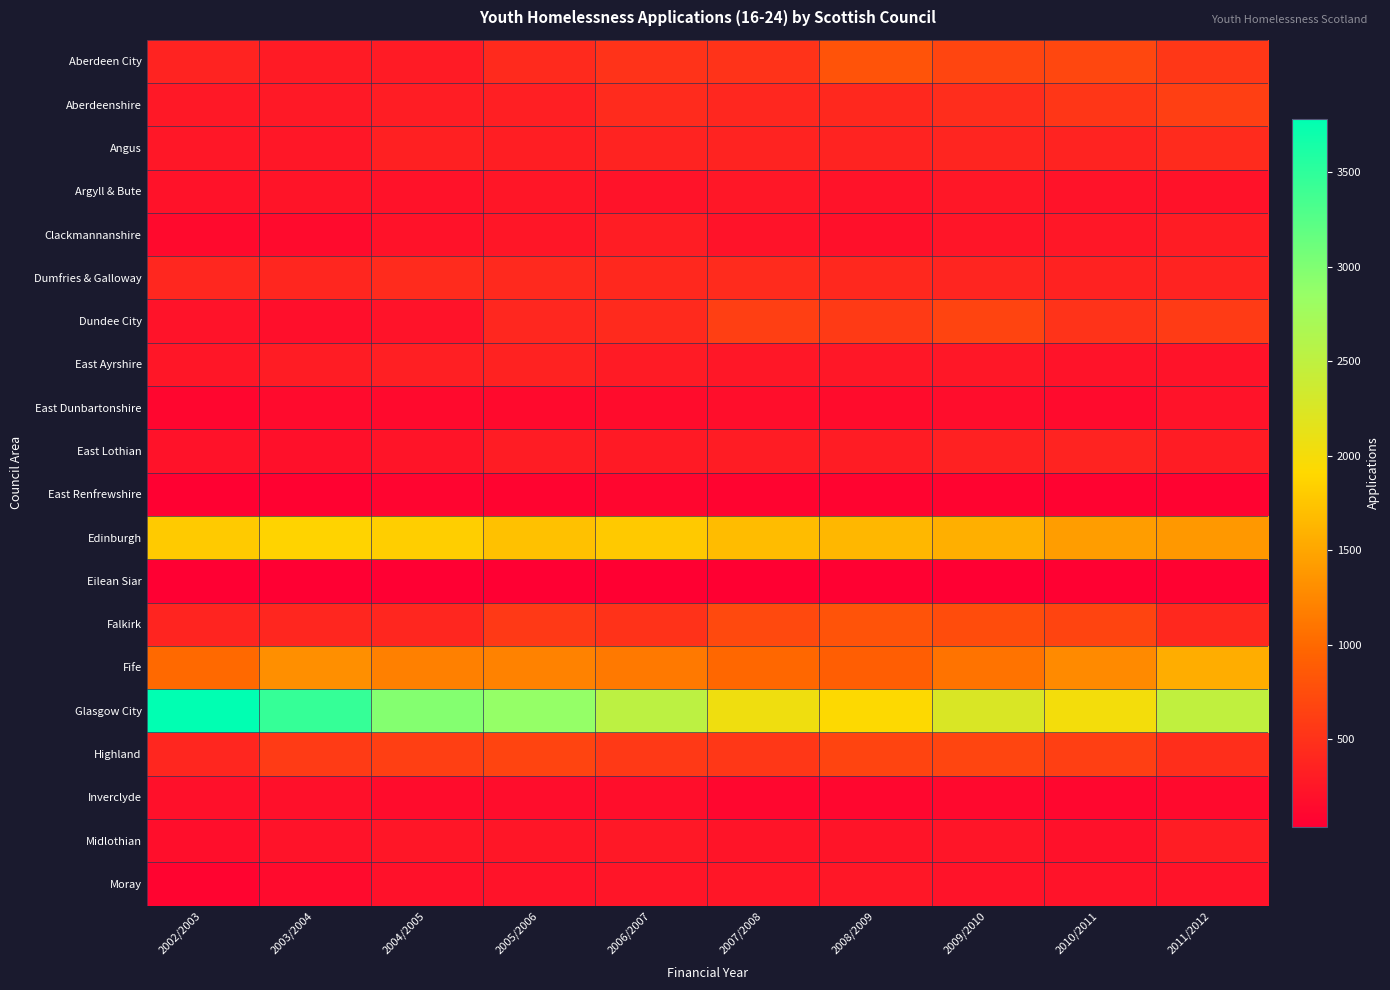

Reading left to right, what are all the values shown in this chart?

Aberdeen City: 2002/2003=368	2003/2004=295	2004/2005=292	2005/2006=425	2006/2007=512	2007/2008=511	2008/2009=800	2009/2010=680	2010/2011=701	2011/2012=542
Aberdeenshire: 2002/2003=265	2003/2004=275	2004/2005=311	2005/2006=336	2006/2007=441	2007/2008=404	2008/2009=415	2009/2010=460	2010/2011=536	2011/2012=621
Angus: 2002/2003=250	2003/2004=258	2004/2005=340	2005/2006=317	2006/2007=365	2007/2008=366	2008/2009=369	2009/2010=385	2010/2011=373	2011/2012=444
Argyll & Bute: 2002/2003=209	2003/2004=231	2004/2005=210	2005/2006=248	2006/2007=224	2007/2008=250	2008/2009=213	2009/2010=250	2010/2011=217	2011/2012=212
Clackmannanshire: 2002/2003=134	2003/2004=149	2004/2005=209	2005/2006=248	2006/2007=310	2007/2008=225	2008/2009=191	2009/2010=239	2010/2011=250	2011/2012=307
Dumfries & Galloway: 2002/2003=399	2003/2004=392	2004/2005=435	2005/2006=420	2006/2007=415	2007/2008=435	2008/2009=417	2009/2010=388	2010/2011=358	2011/2012=360
Dundee City: 2002/2003=223	2003/2004=185	2004/2005=216	2005/2006=409	2006/2007=428	2007/2008=620	2008/2009=572	2009/2010=671	2010/2011=517	2011/2012=583
East Ayrshire: 2002/2003=246	2003/2004=307	2004/2005=325	2005/2006=358	2006/2007=295	2007/2008=255	2008/2009=259	2009/2010=255	2010/2011=227	2011/2012=222
East Dunbartonshire: 2002/2003=99	2003/2004=142	2004/2005=135	2005/2006=134	2006/2007=155	2007/2008=175	2008/2009=161	2009/2010=165	2010/2011=150	2011/2012=215
East Lothian: 2002/2003=206	2003/2004=196	2004/2005=230	2005/2006=303	2006/2007=282	2007/2008=304	2008/2009=302	2009/2010=349	2010/2011=365	2011/2012=303
East Renfrewshire: 2002/2003=55	2003/2004=62	2004/2005=92	2005/2006=86	2006/2007=100	2007/2008=86	2008/2009=85	2009/2010=85	2010/2011=73	2011/2012=77
Edinburgh: 2002/2003=1797	2003/2004=1871	2004/2005=1829	2005/2006=1722	2006/2007=1785	2007/2008=1676	2008/2009=1639	2009/2010=1574	2010/2011=1425	2011/2012=1389
Eilean Siar: 2002/2003=40	2003/2004=37	2004/2005=44	2005/2006=44	2006/2007=48	2007/2008=49	2008/2009=58	2009/2010=44	2010/2011=54	2011/2012=63
Falkirk: 2002/2003=379	2003/2004=392	2004/2005=395	2005/2006=571	2006/2007=498	2007/2008=713	2008/2009=801	2009/2010=744	2010/2011=670	2011/2012=411
Fife: 2002/2003=1007	2003/2004=1311	2004/2005=1187	2005/2006=1210	2006/2007=1132	2007/2008=984	2008/2009=904	2009/2010=1088	2010/2011=1271	2011/2012=1556
Glasgow City: 2002/2003=3783	2003/2004=3449	2004/2005=2968	2005/2006=2867	2006/2007=2520	2007/2008=2051	2008/2009=1931	2009/2010=2253	2010/2011=2014	2011/2012=2486
Highland: 2002/2003=390	2003/2004=581	2004/2005=627	2005/2006=670	2006/2007=565	2007/2008=555	2008/2009=669	2009/2010=678	2010/2011=617	2011/2012=465
Inverclyde: 2002/2003=196	2003/2004=191	2004/2005=157	2005/2006=167	2006/2007=169	2007/2008=104	2008/2009=109	2009/2010=127	2010/2011=114	2011/2012=139
Midlothian: 2002/2003=176	2003/2004=219	2004/2005=244	2005/2006=247	2006/2007=267	2007/2008=228	2008/2009=228	2009/2010=237	2010/2011=198	2011/2012=312
Moray: 2002/2003=87	2003/2004=151	2004/2005=204	2005/2006=214	2006/2007=236	2007/2008=249	2008/2009=257	2009/2010=224	2010/2011=217	2011/2012=213